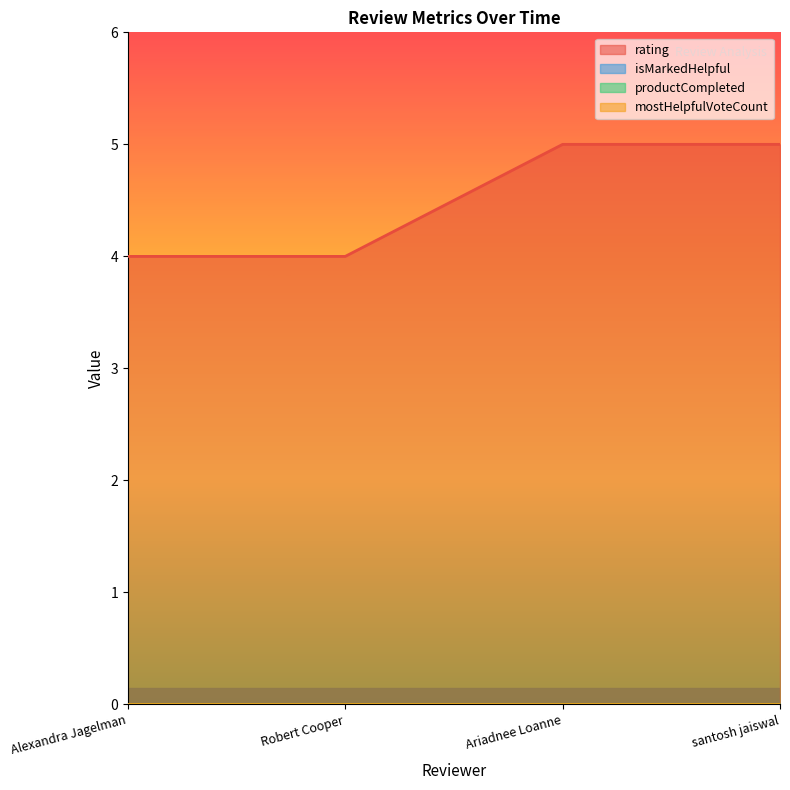

At how many categories does at least one series exceed 2?

4